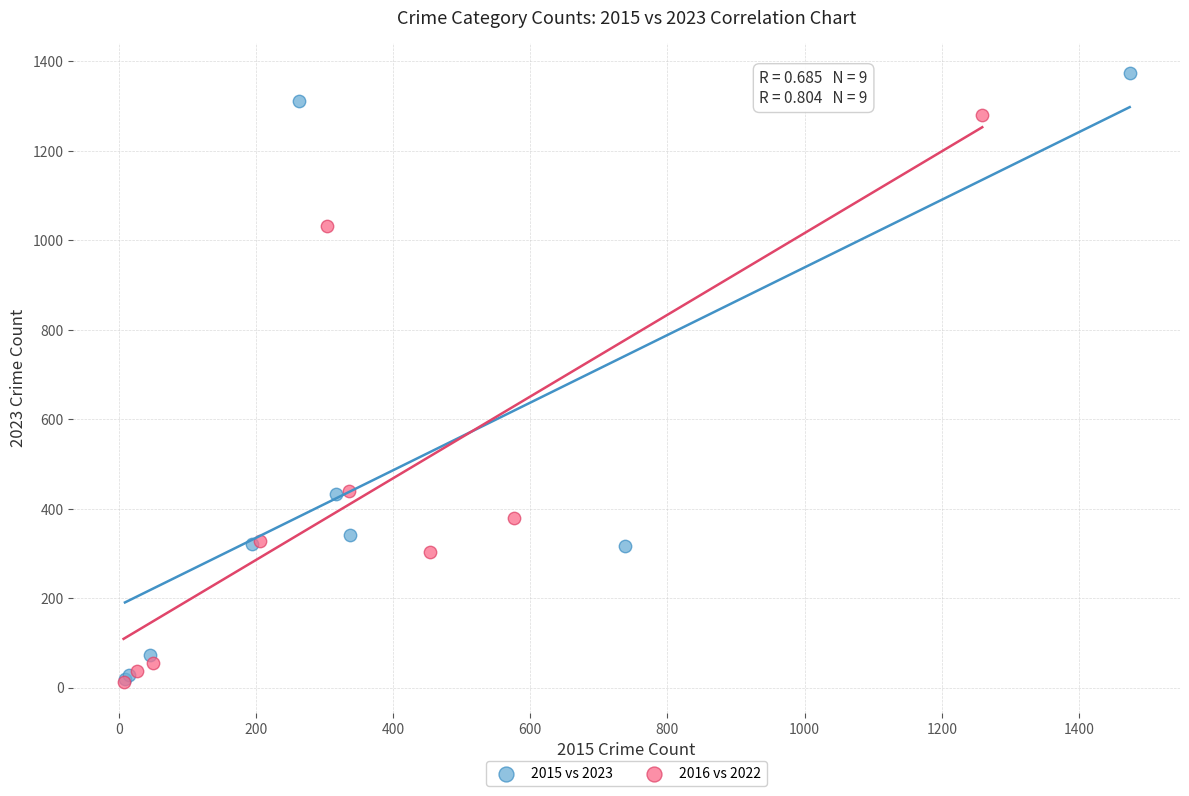

Which series has the largest Y range (max minus min)?

2015 vs 2023